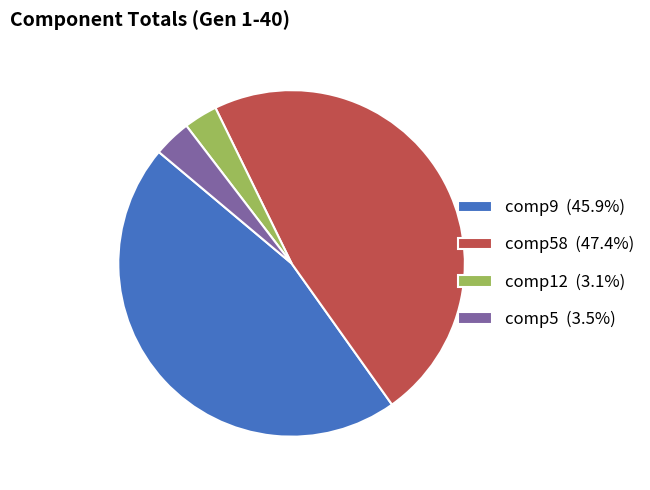

Do comp12 (3.1%) and comp5 (3.5%) together represent more than half of the pie?

No